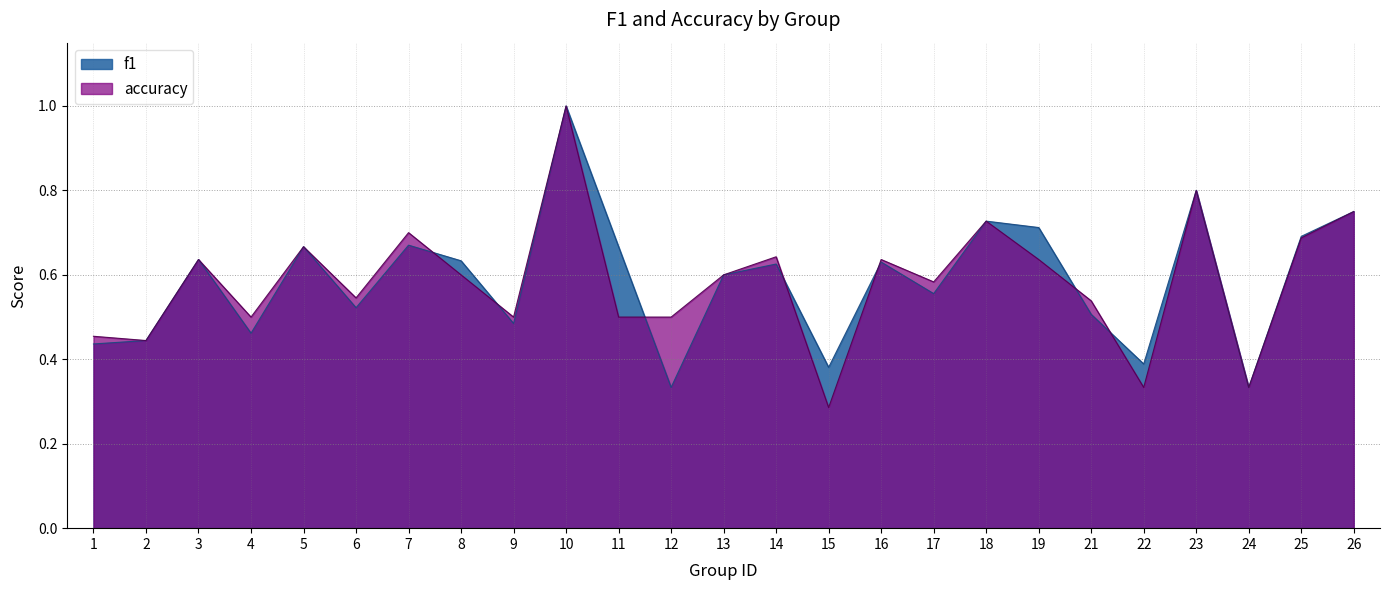

Is the value of f1 at 14 greater than the value of accuracy at 10?

No